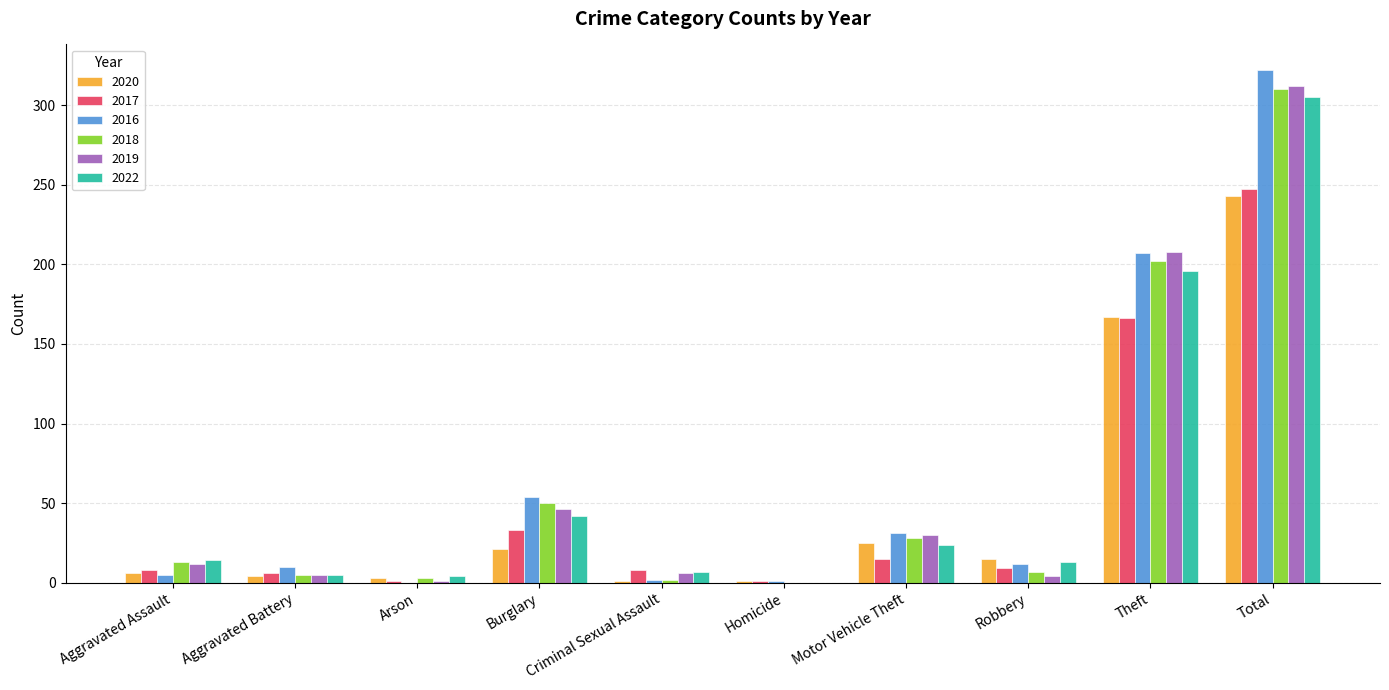

At which label is 2017 closest to 124?

Theft